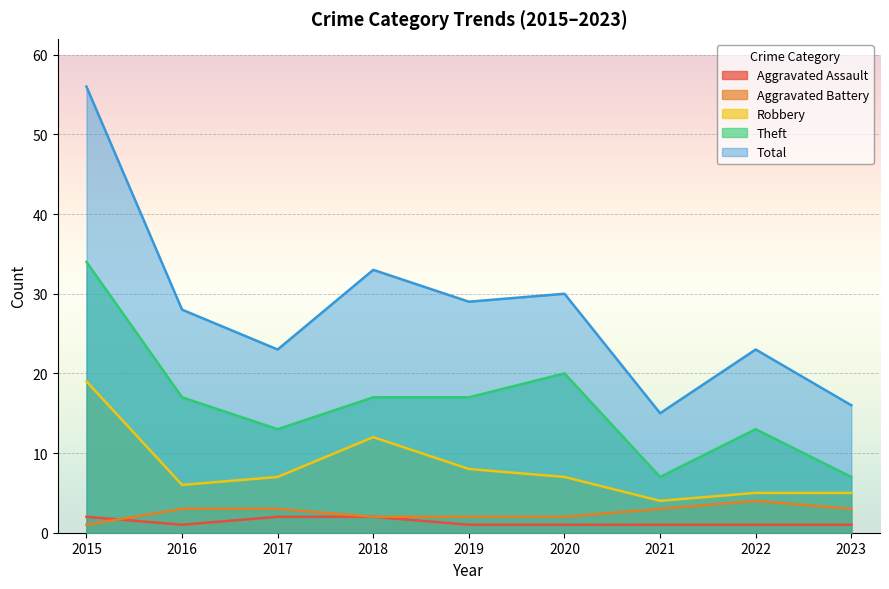

What is the approximate value of Theft at 2017?

13